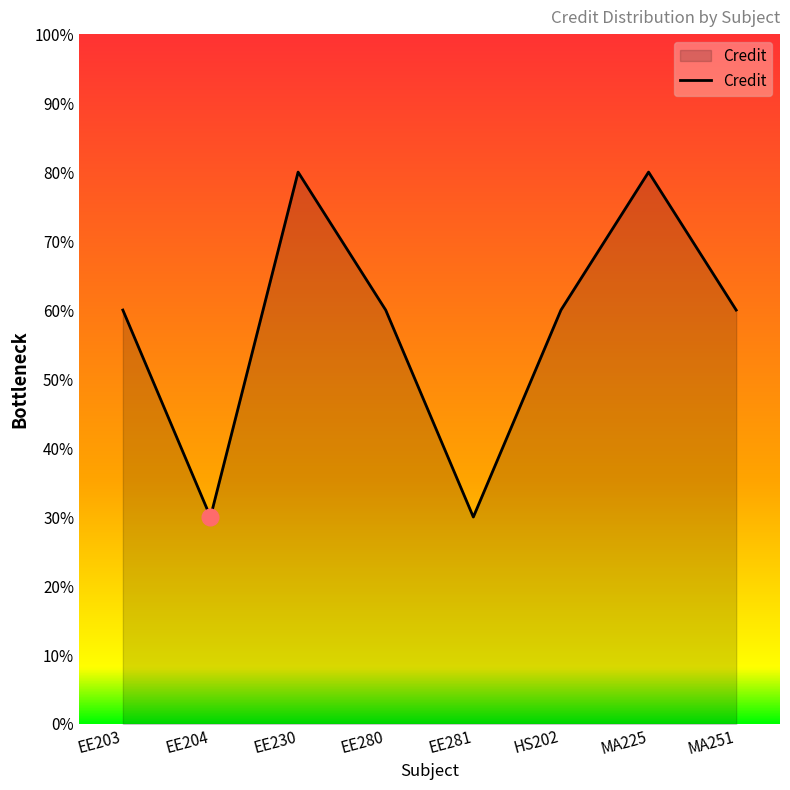

Is it true that the value at EE204 is 5?

False